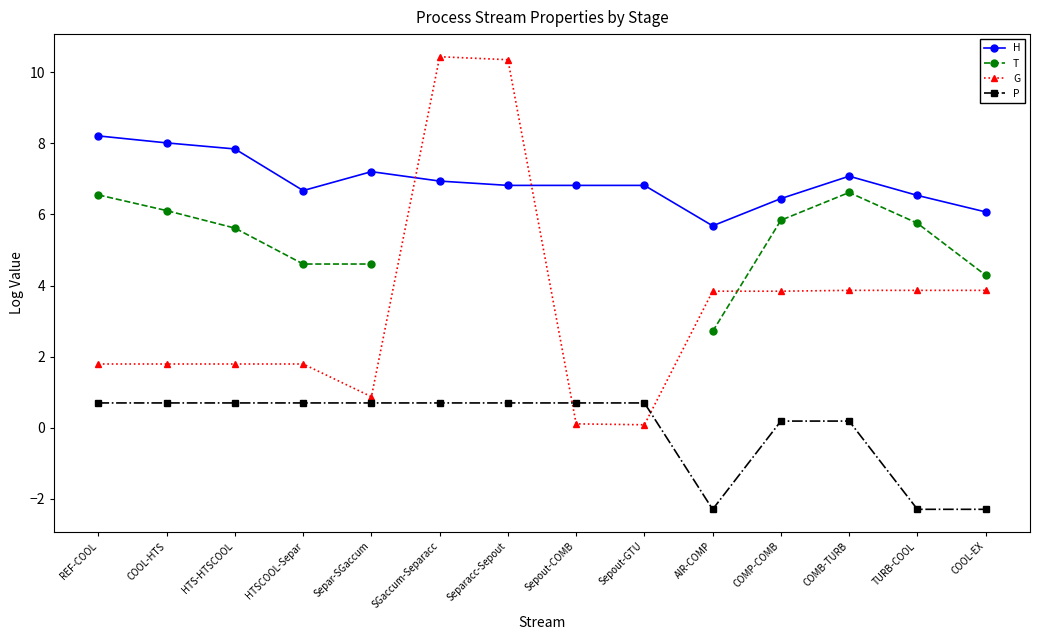

Does the chart display data point markers on the line(s)?

Yes